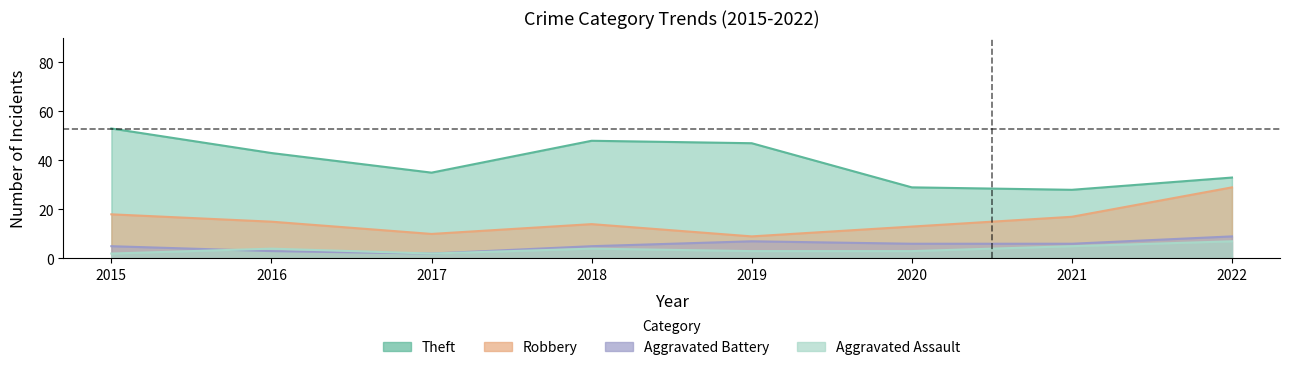

At which category does the chart reach its minimum across all series?

2015